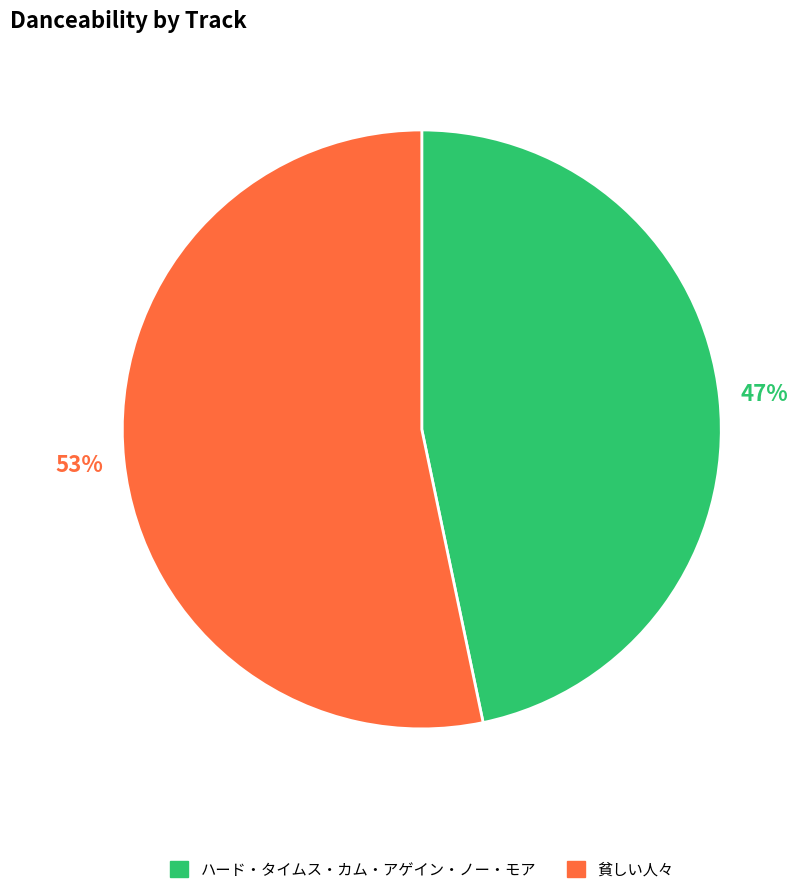

What percentage is the ハード・タイムス・カム・アゲイン・ノー・モア slice, to the nearest percent?

47%